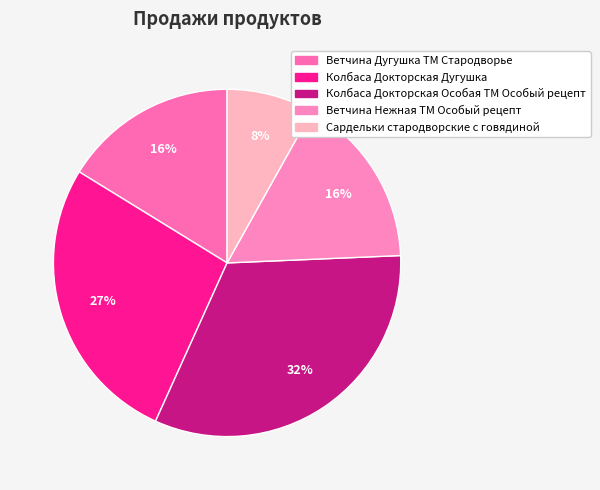

To the nearest percent, what portion does Сардельки стародворские с говядиной represent?

8%